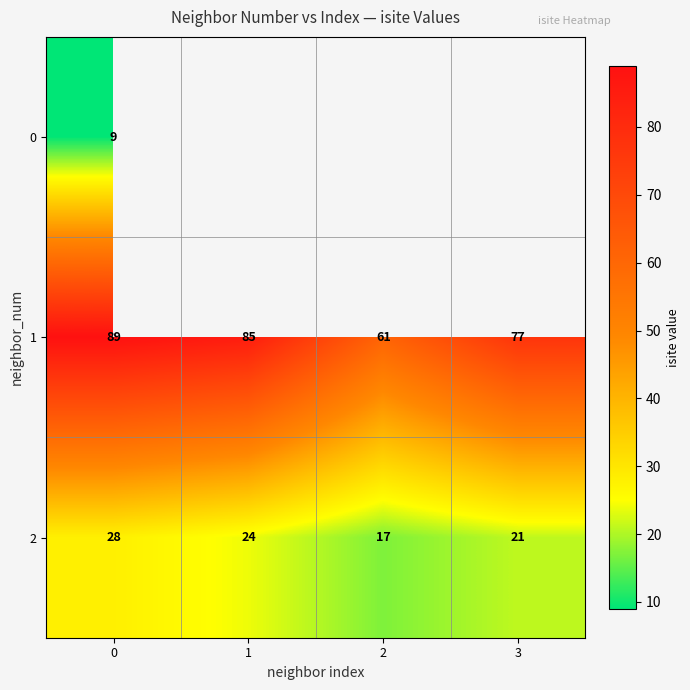

What is the spread (max minus min) of values at 0?

80